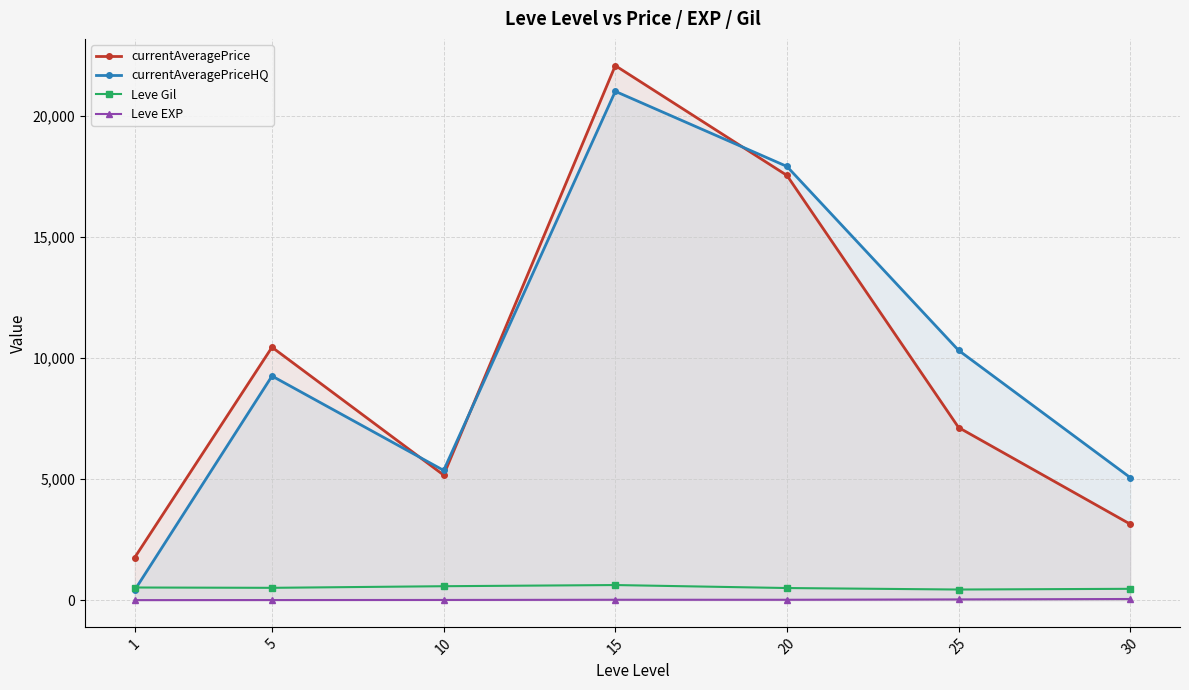

True or false: Leve Gil and currentAveragePrice intersect in this chart.

False